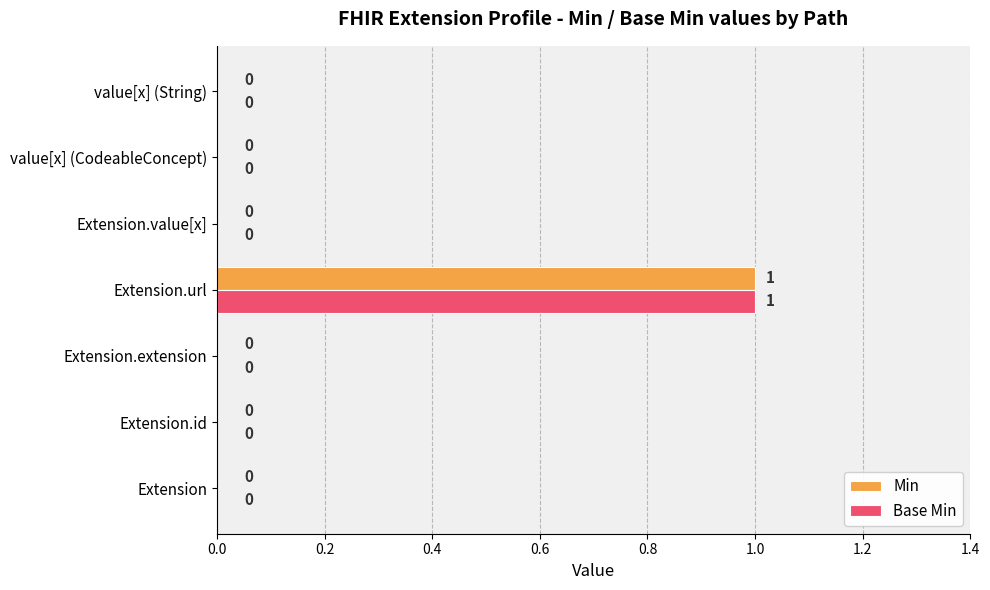

How many Min values are between 0 and 1?

7